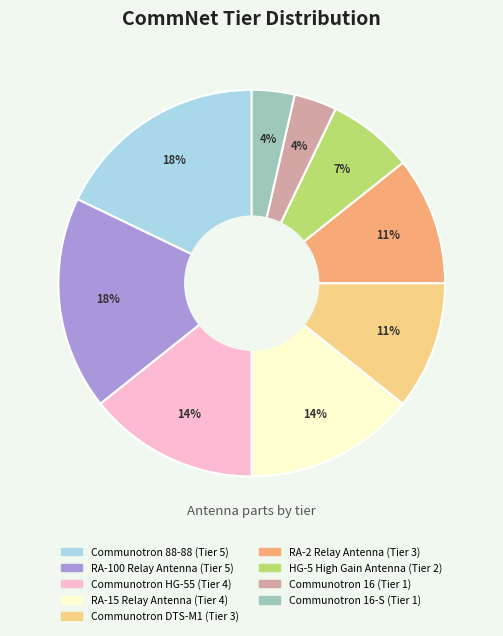

Does any single category account for the majority?

No